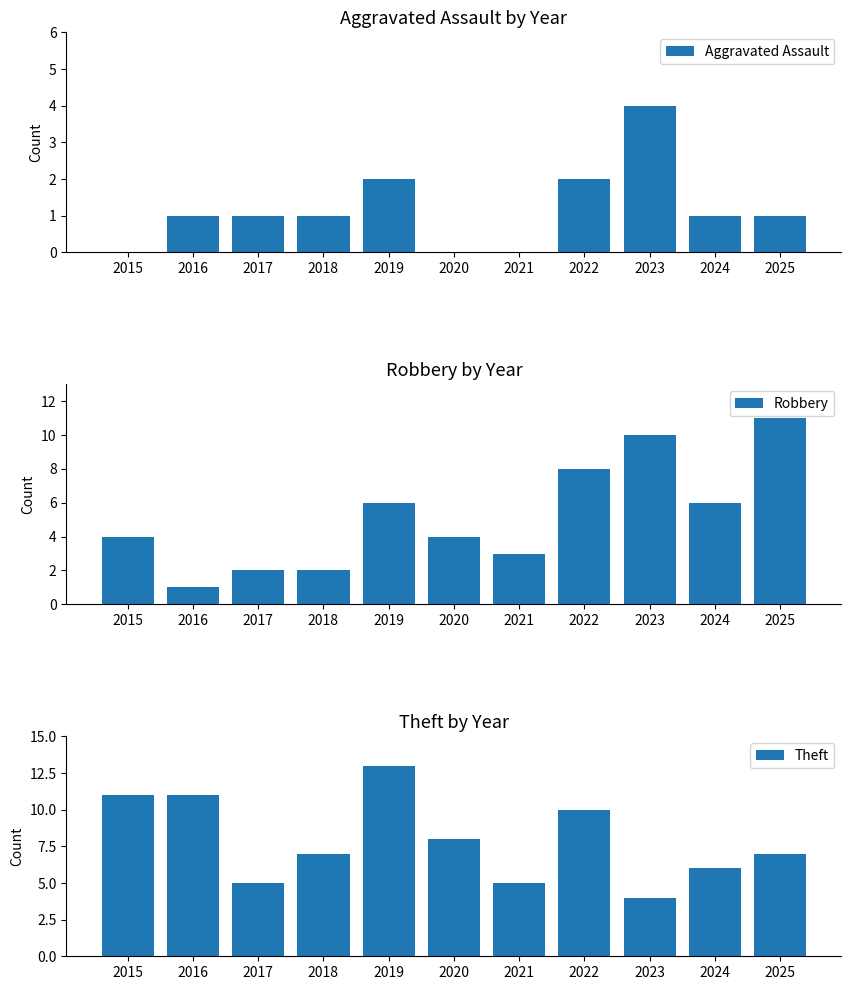

Is the value of Aggravated Assault at 2017 greater than the value of Theft at 2018?

No